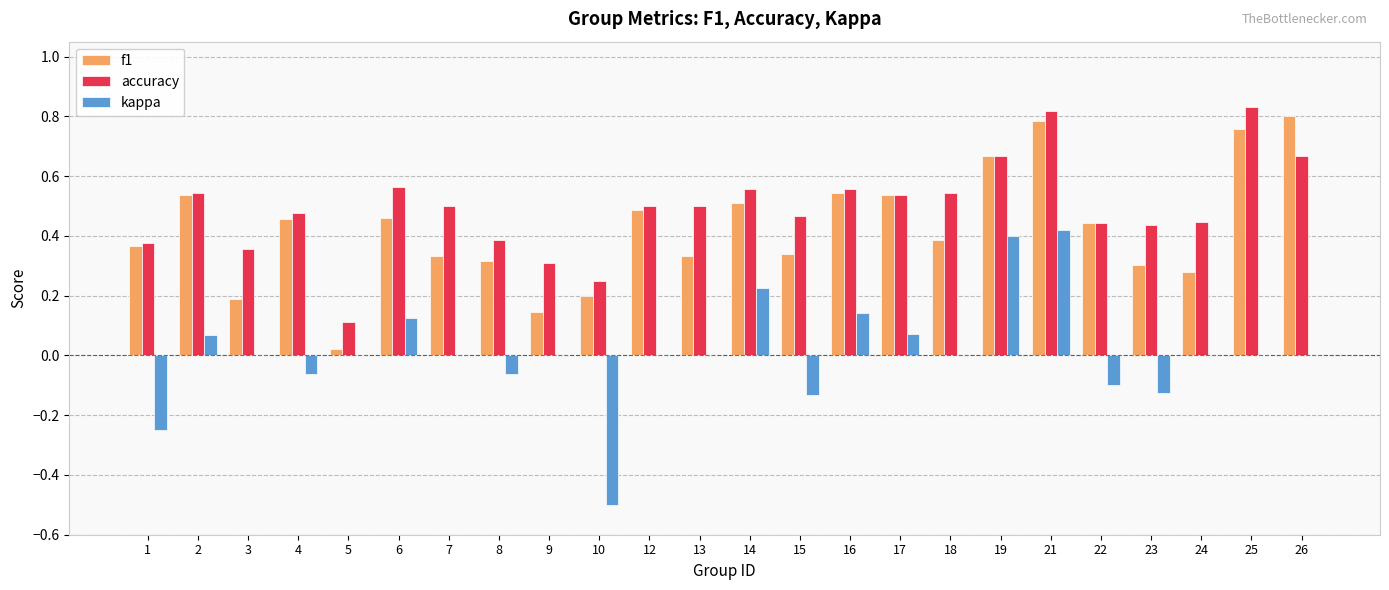

The f1 series shows 0.5 at 2. True or false?

True